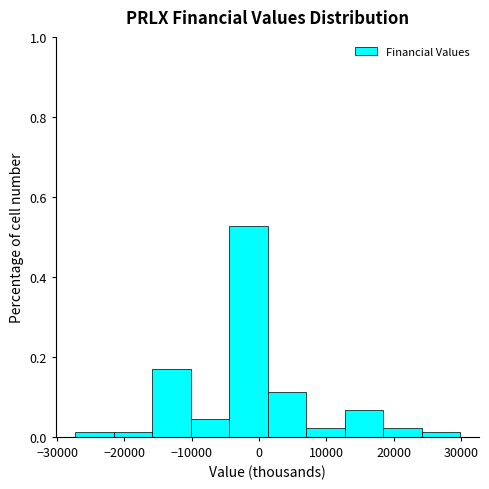

Reading left to right, transcribe this chart: for each bar, give the range it covers on the x-axis and its height. Neither the bar edges nor the heights are printed on the chart, so give them approximately, as read against the axes.

-27000 to -22000: under 0.02
-22000 to -16000: under 0.02
-16000 to -10000: 0.16
-10000 to -4000: 0.04
-4000 to 1000: 0.52
1000 to 7000: 0.12
7000 to 13000: 0.02
13000 to 18000: 0.06
18000 to 24000: 0.02
24000 to 30000: under 0.02